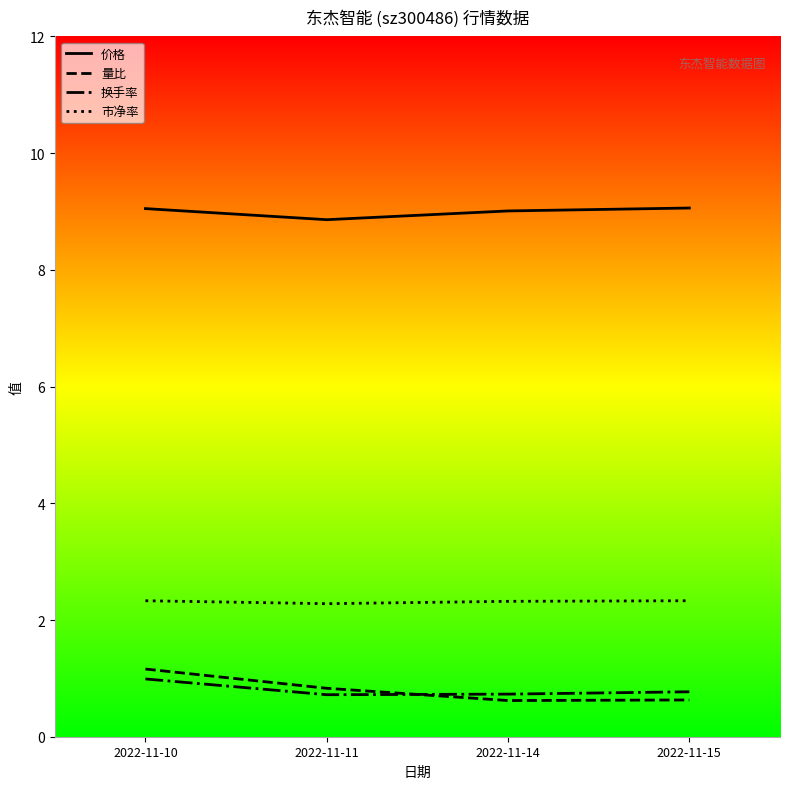

Does the chart have visible grid lines?

No